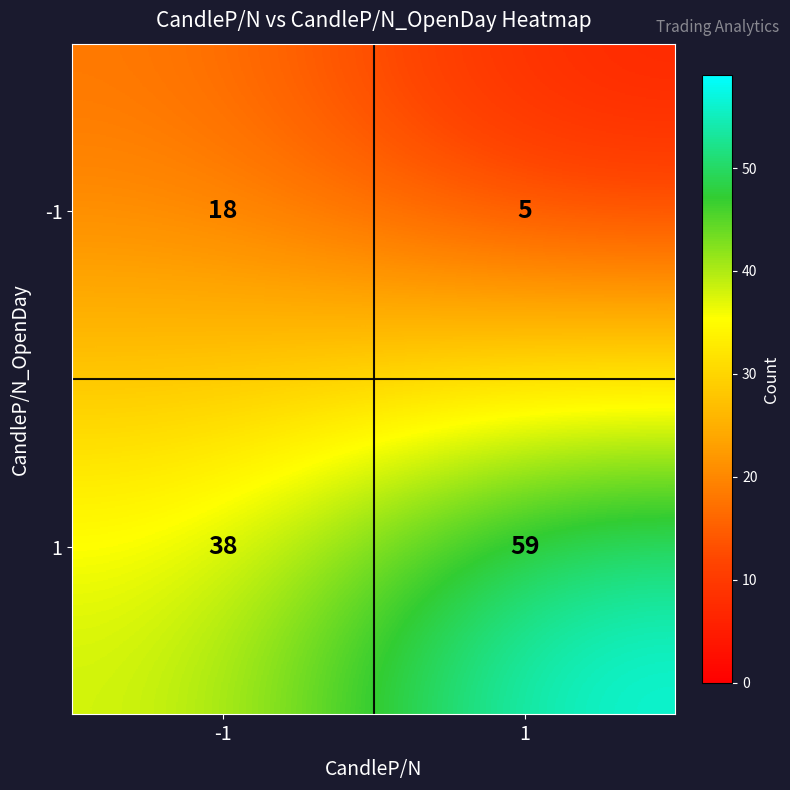

List the series in order of their peak value, lowest first.

-1, 1